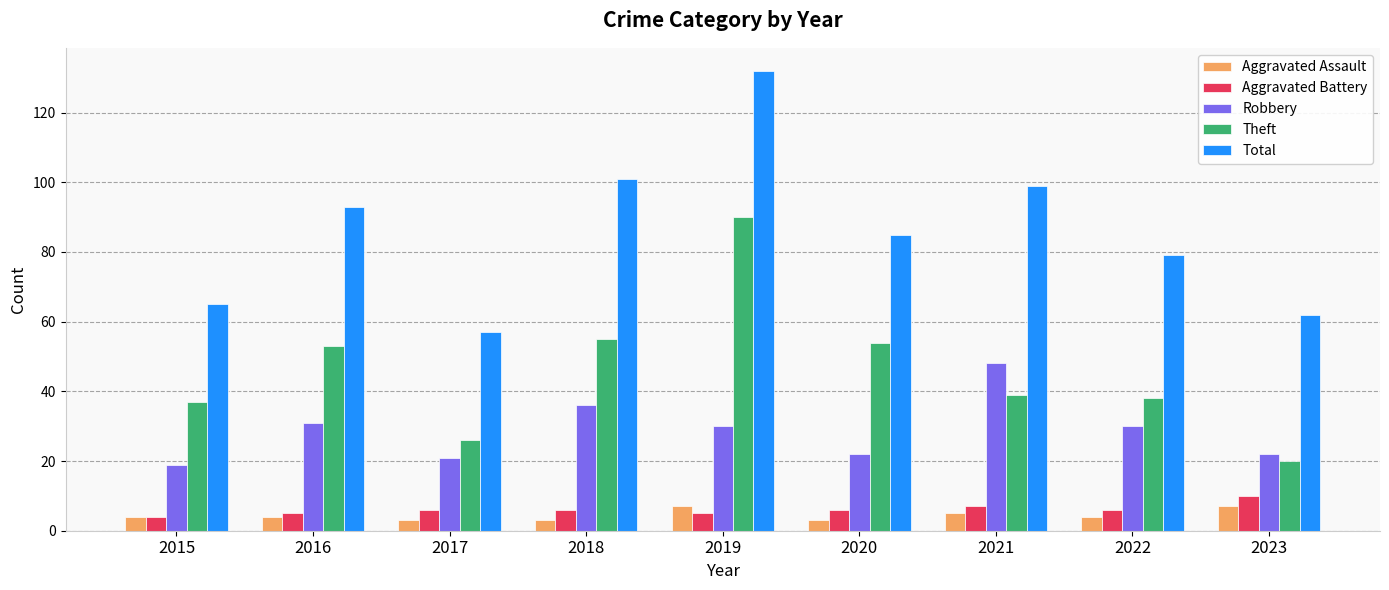

What are all the series names shown in the legend?

Aggravated Assault, Aggravated Battery, Robbery, Theft, Total